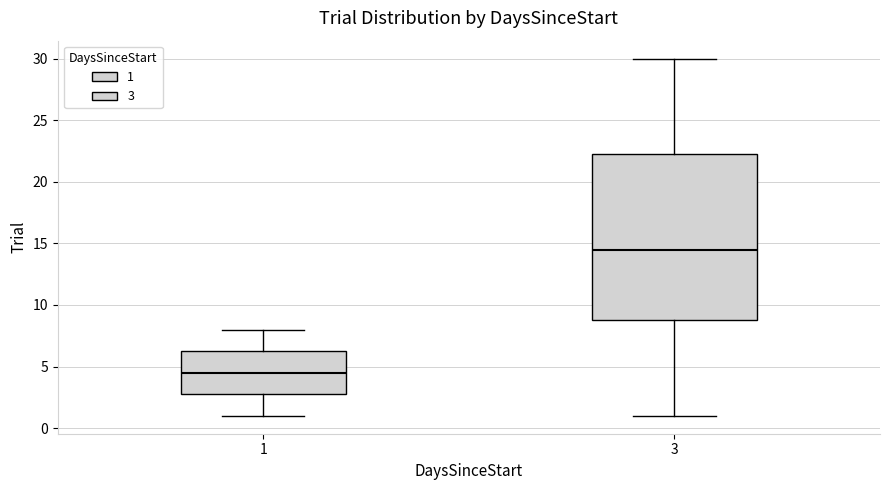

Where is the lower edge of the box at x = 1 on the y-axis? The values are not printed on the chart, so give them approximately, as read against the axis.

3.0